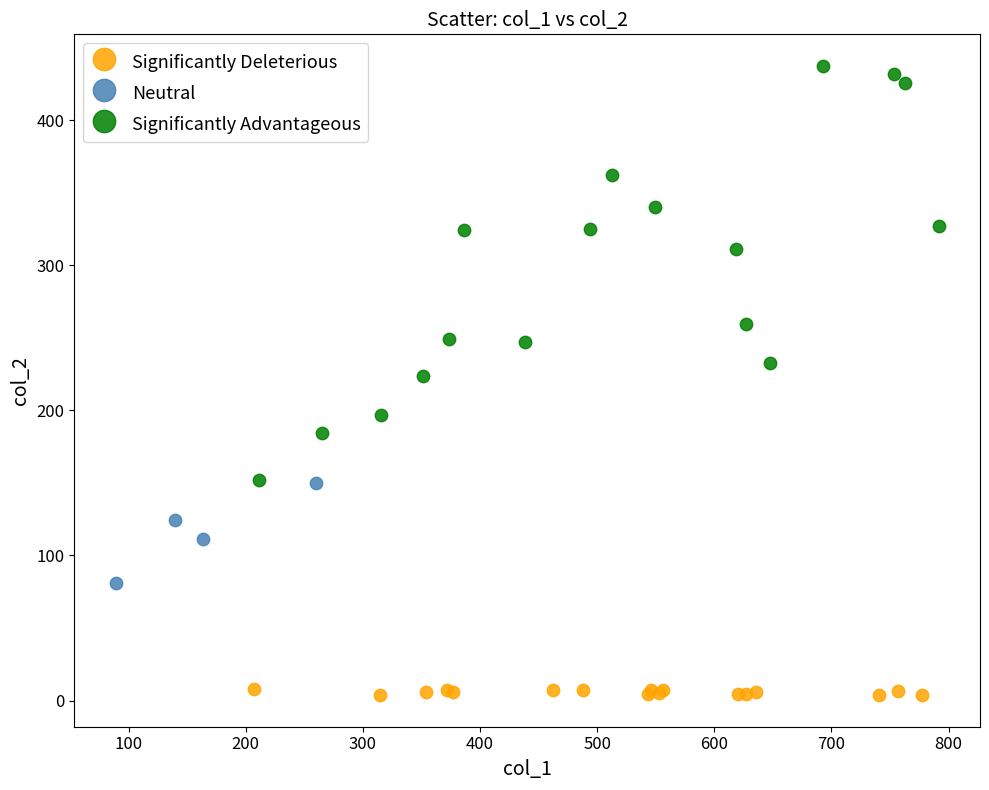

Which series contains the lowest Y value?

Significantly Deleterious